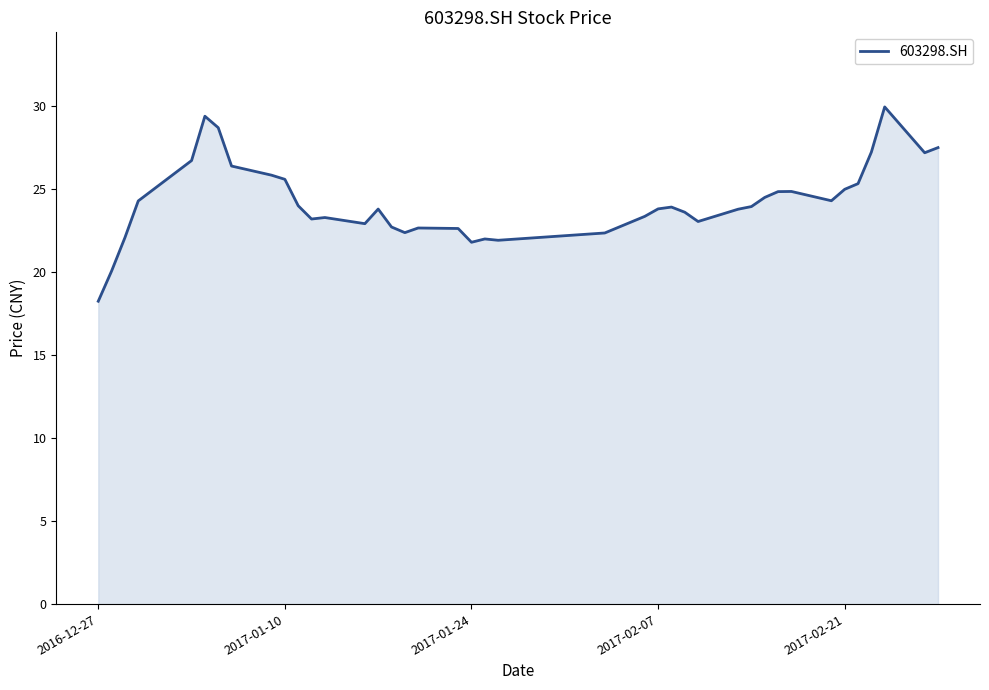

How many lines are shown in the chart?

1